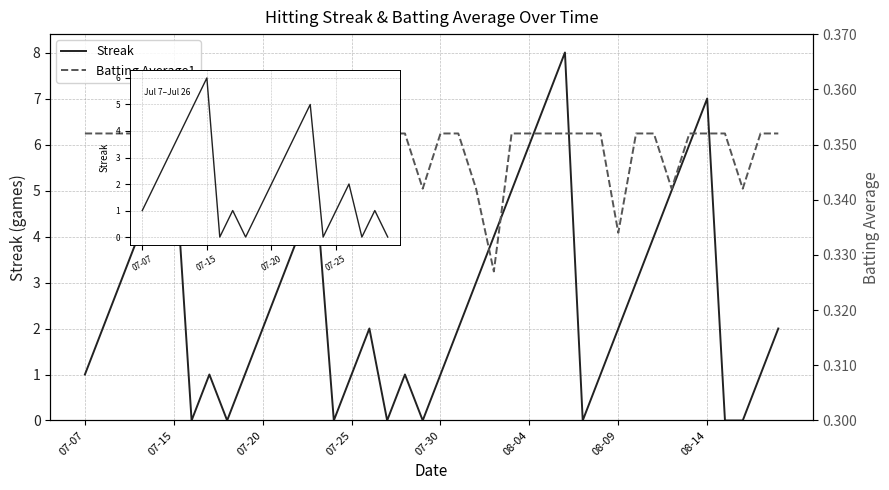

Which series has the largest total across all categories?

Streak